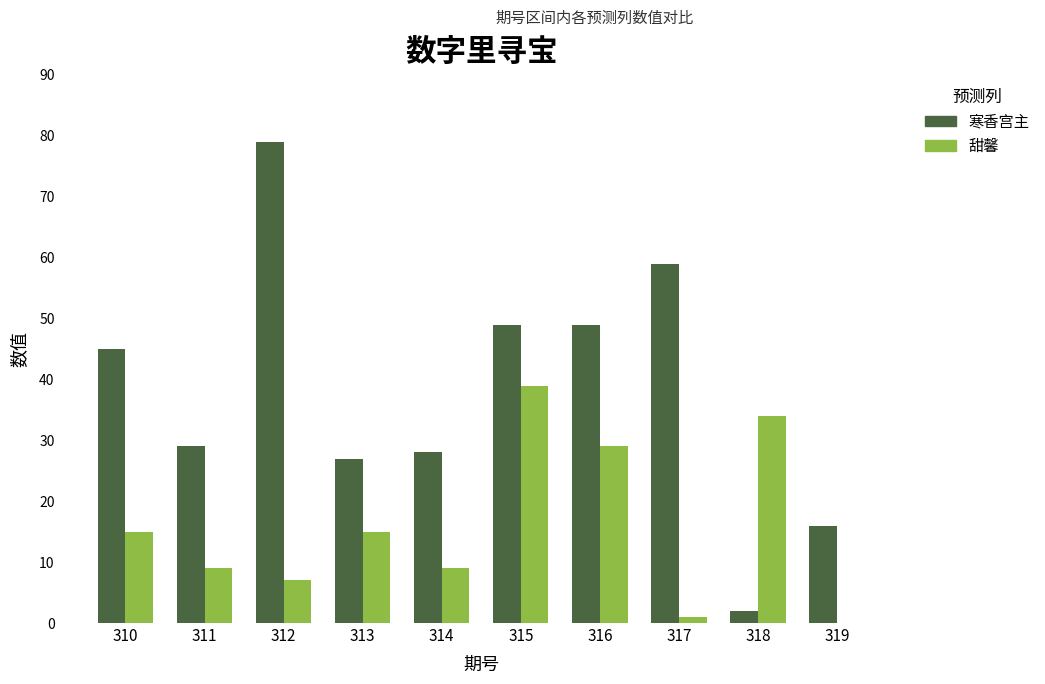

What is the approximate value of 甜馨 at 312?

7